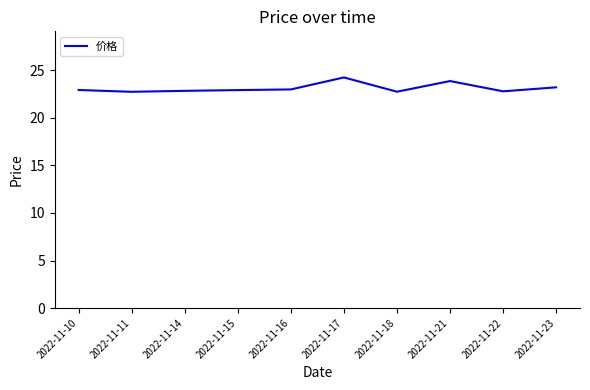

What is the minimum value shown in the chart?

22.8